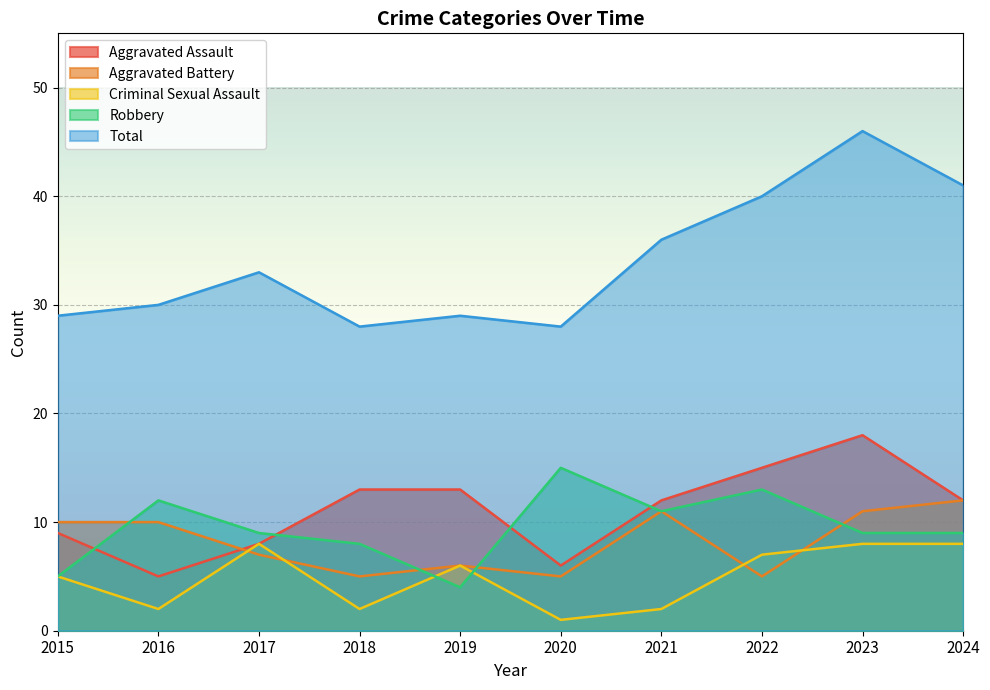

How many distinct data groups are displayed?

5